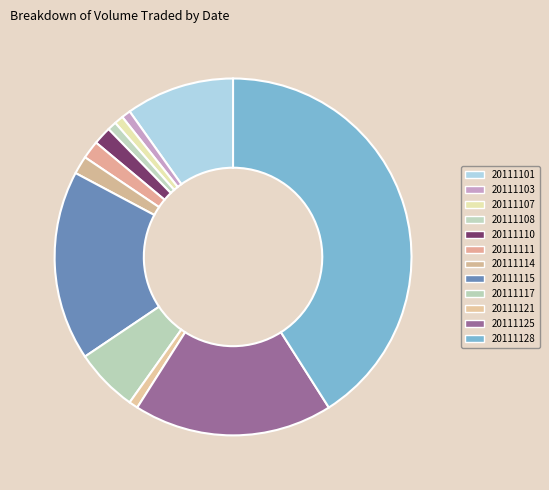

Which has a higher value, 20111128 or 20111108?

20111128